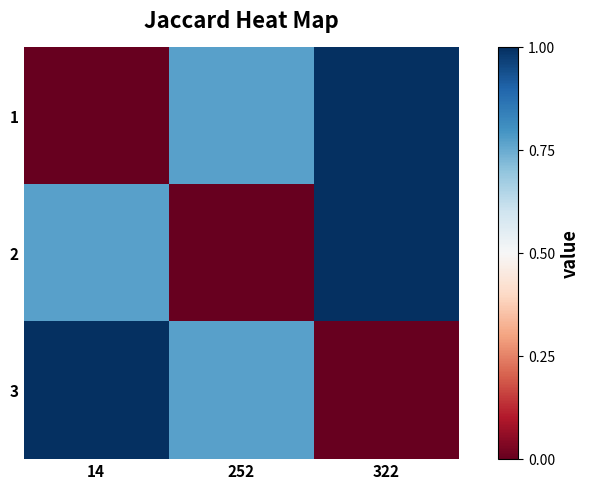

What is the difference between the highest and lowest values at 252?

0.8